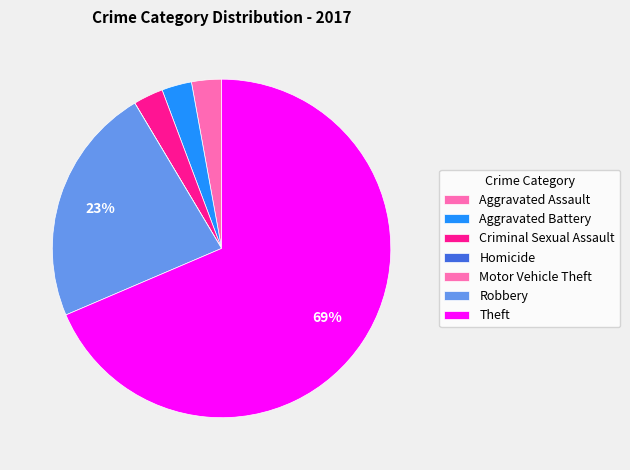

To the nearest percent, what percentage of the pie is Aggravated Battery?

3%